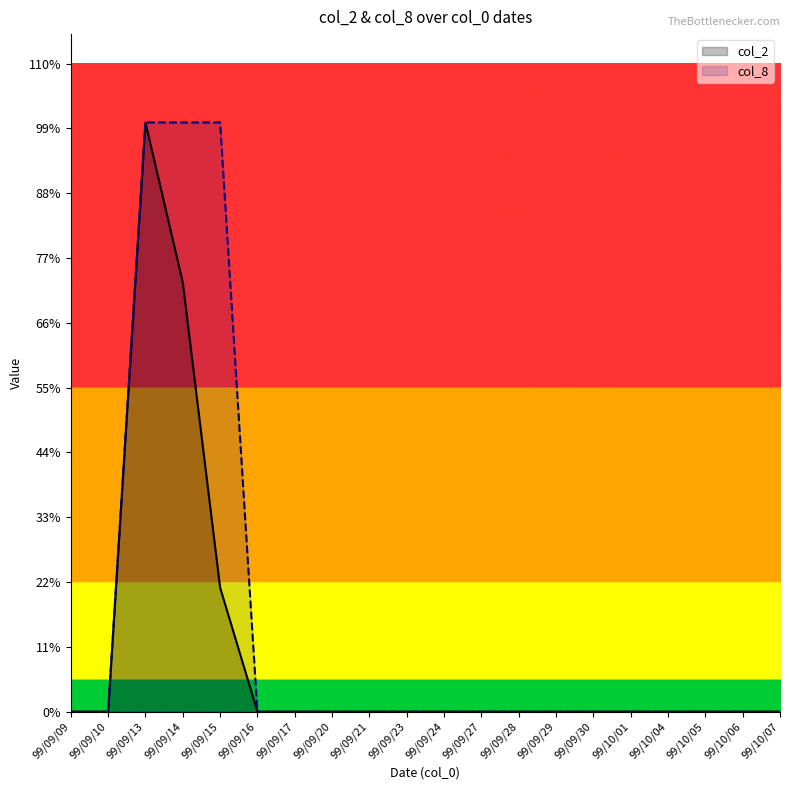

Between 99/09/17 and 99/09/29, which series saw the biggest shift?

col_2